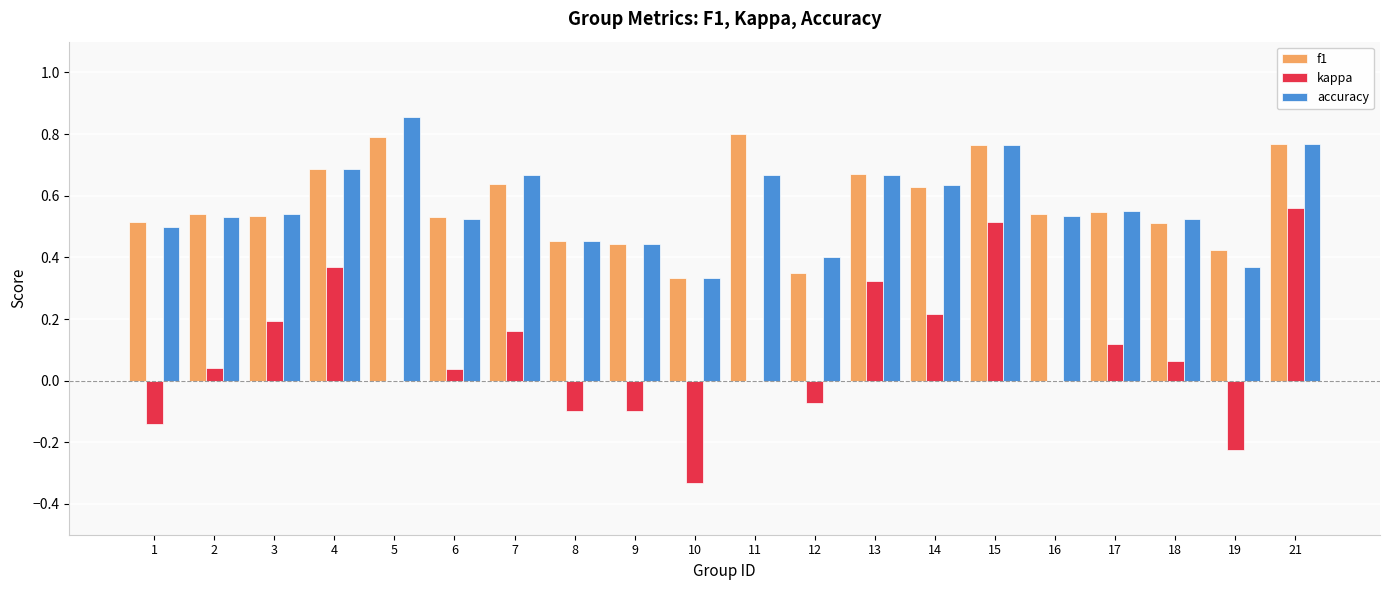

How many groups of bars are there?

20